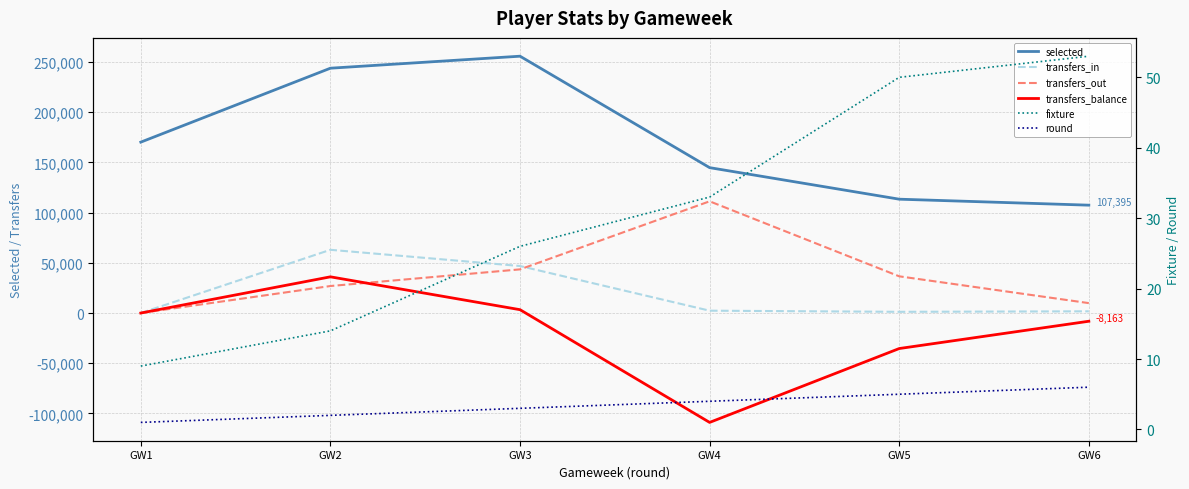

Rank the categories by selected value from lowest to highest.

GW6, GW5, GW4, GW1, GW2, GW3